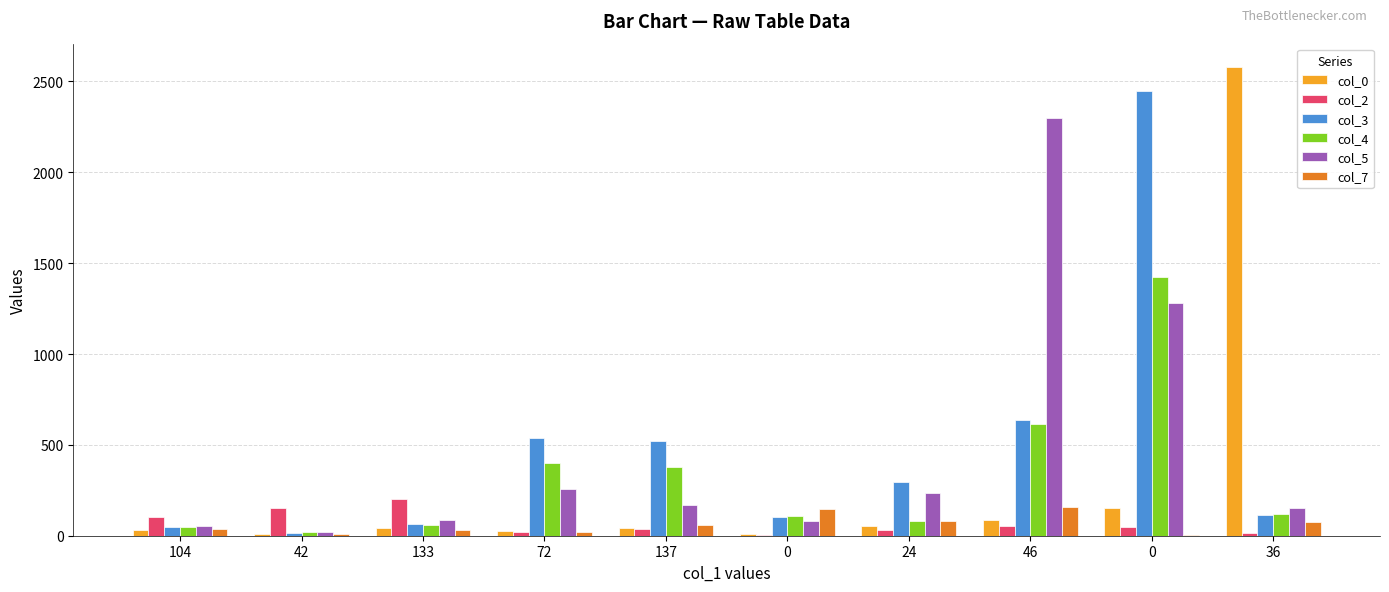

Where is col_4 nearest to the value 722?

46